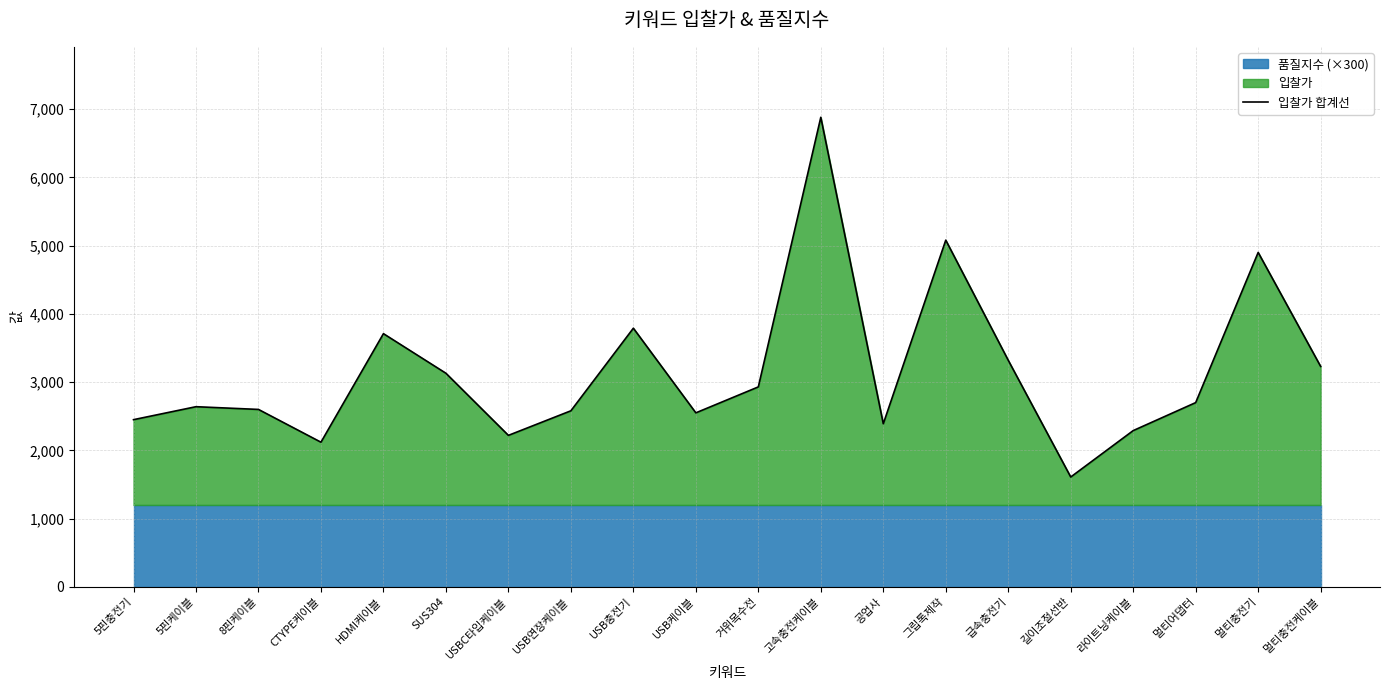

Which category has the lowest value across all series?

길이조절선반